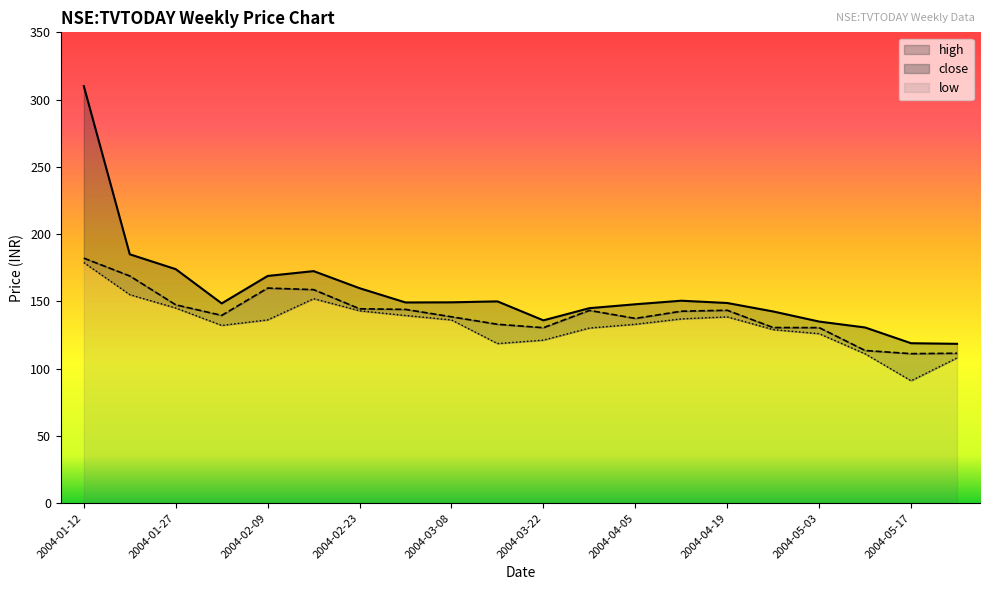

What is the sum of the low values at 2004-04-12 and 2004-01-19?

292.0